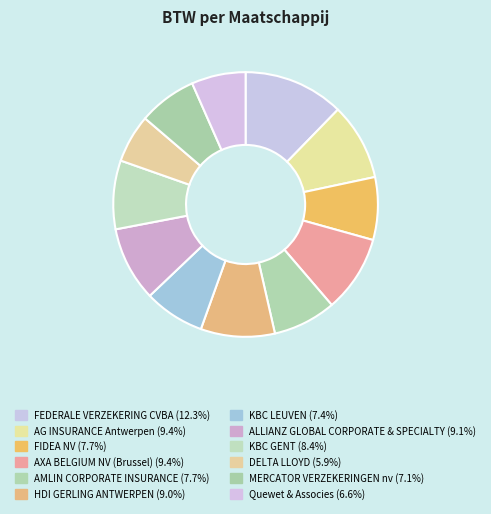

How much of the chart is everything except HDI GERLING ANTWERPEN?

91.0%